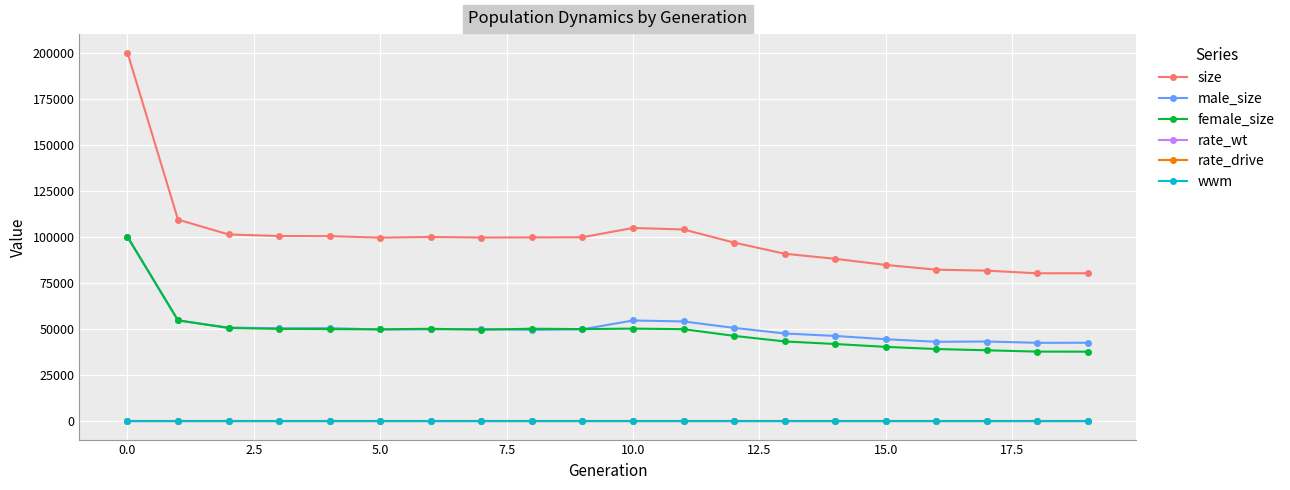

At how many categories does at least one series exceed 74882?

20